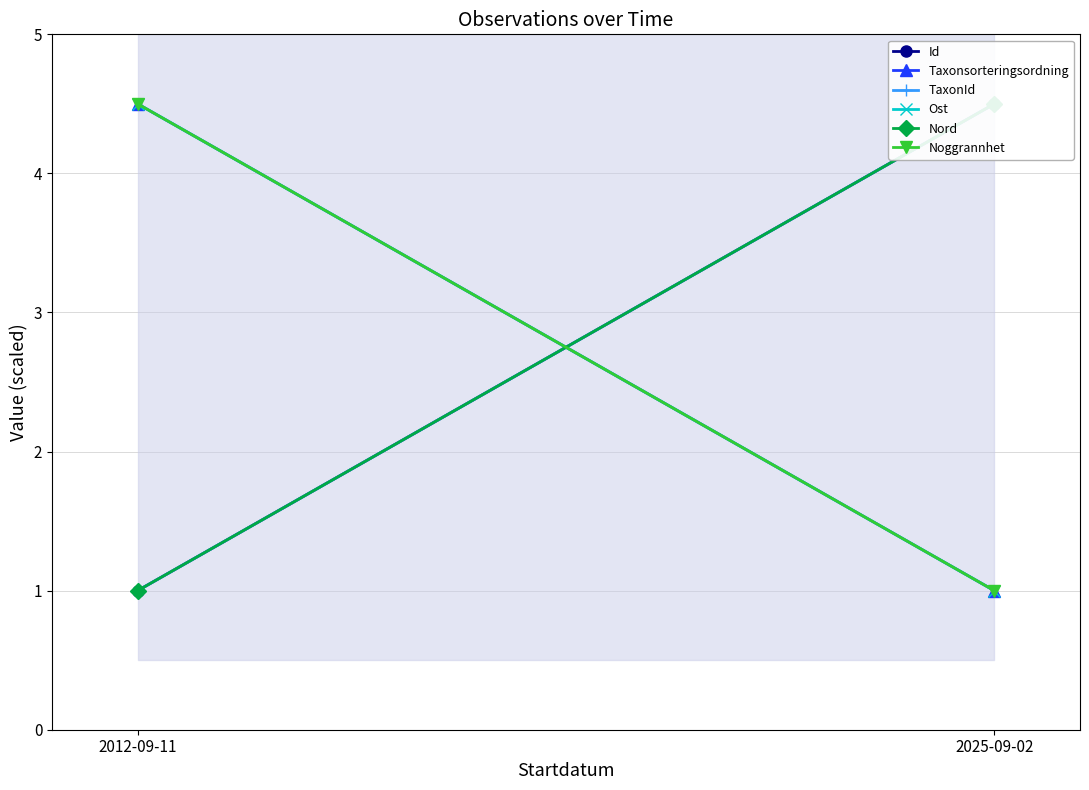

Reading left to right, what are all the values shown in this chart?

Id: 1.0	4.5
Taxonsorteringsordning: 4.5	1.0
TaxonId: 1.0	4.5
Ost: 4.5	1.0
Nord: 1.0	4.5
Noggrannhet: 4.5	1.0